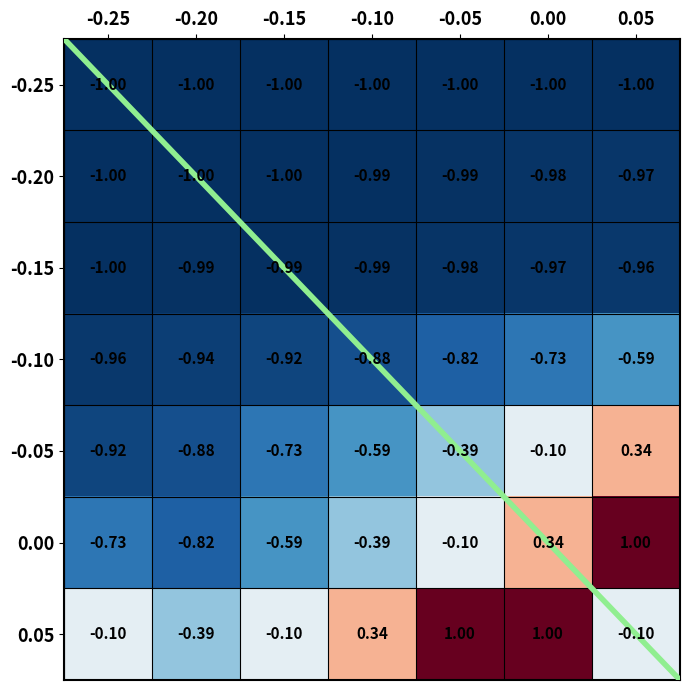

Is the value of 0.05 at -0.10 greater than the value of -0.25 at 0.05?

Yes